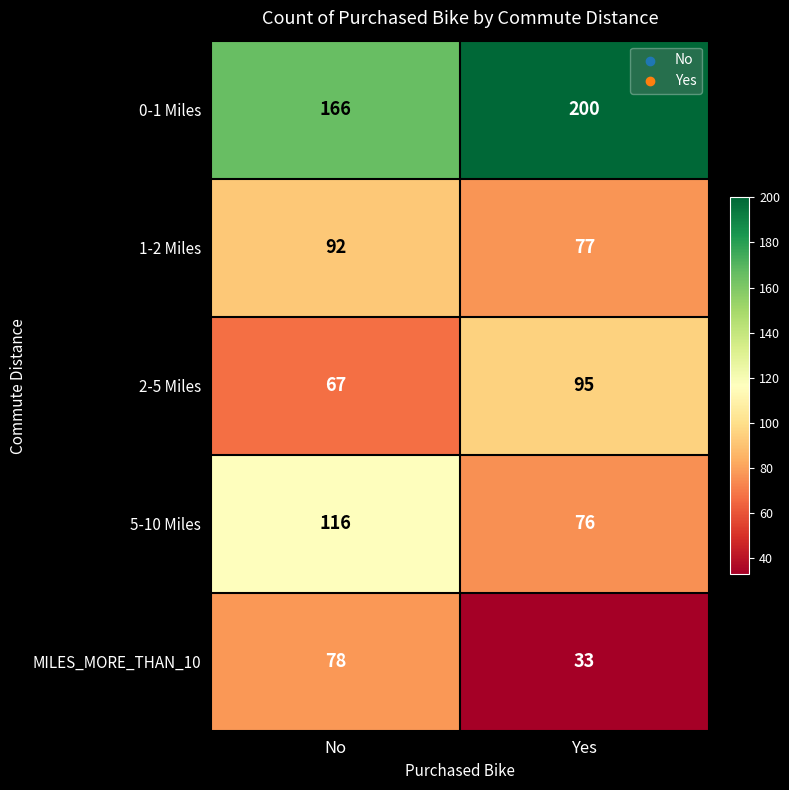

What is the difference between the highest and lowest values at No?

99